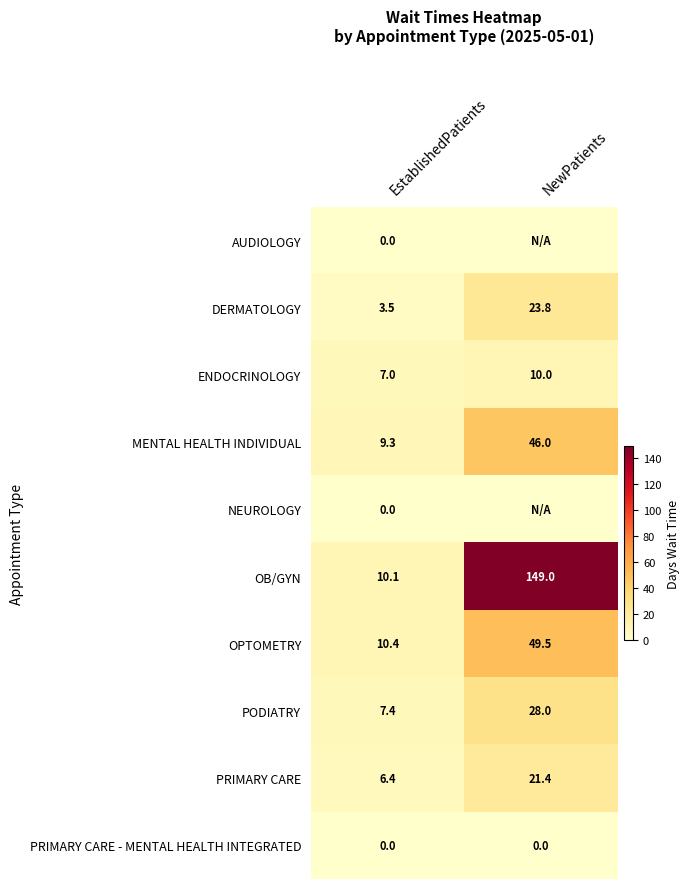

What is the difference between the maximum and minimum values in the PRIMARY CARE series?

15.0